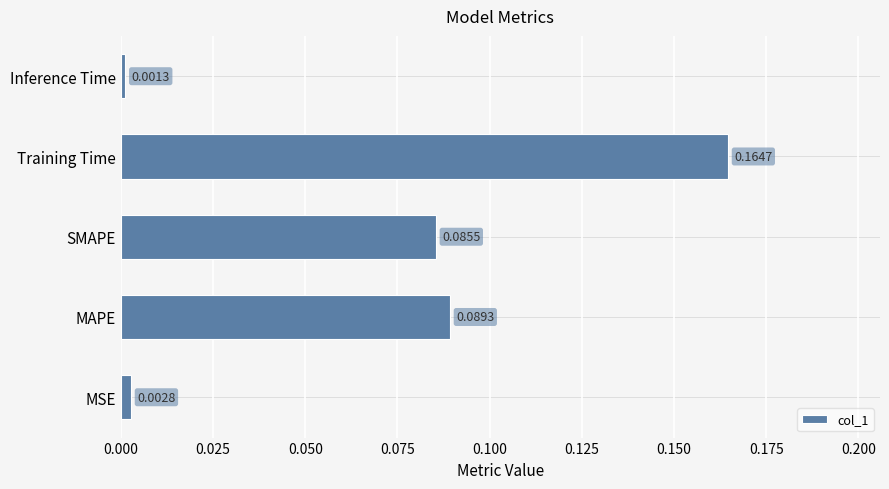

What is the sum of all values?

0.3